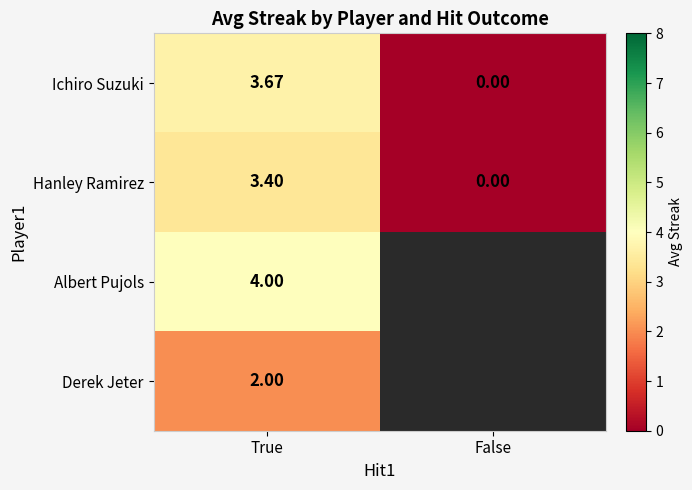

What is the average value of the Ichiro Suzuki series?

1.8